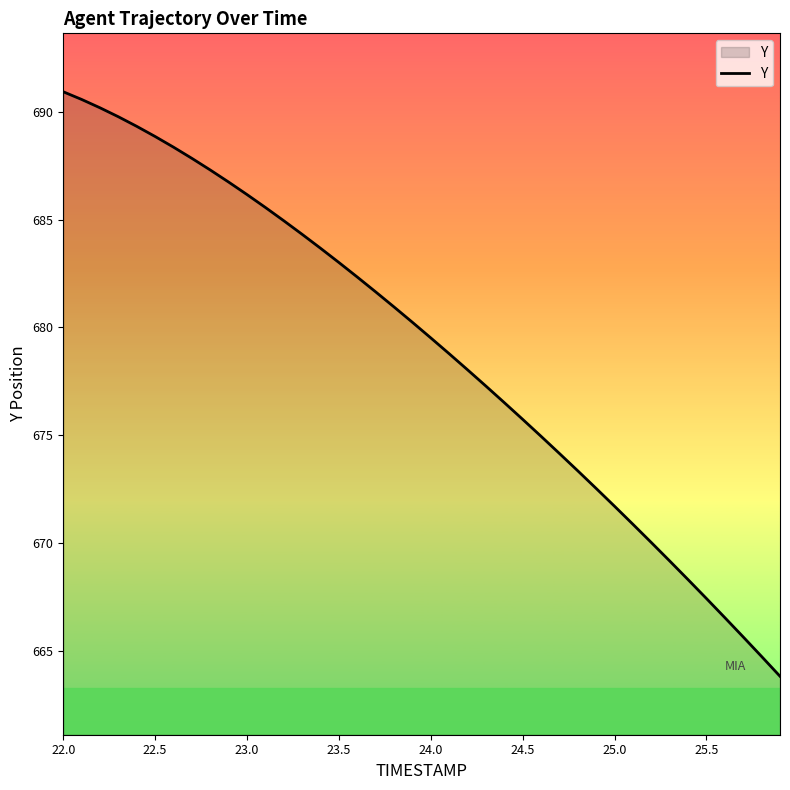

Reading left to right, transcribe all the data shown in this chart.

690.9	690.6	690.2	689.8	689.3	688.9	688.4	687.8	687.3	686.7	686.2	685.6	684.9	684.3	683.7	683.0	682.3	681.6	680.9	680.2	679.5	678.8	678.0	677.3	676.5	675.7	674.9	674.1	673.3	672.5	671.7	670.9	670.0	669.2	668.3	667.4	666.5	665.6	664.7	663.8